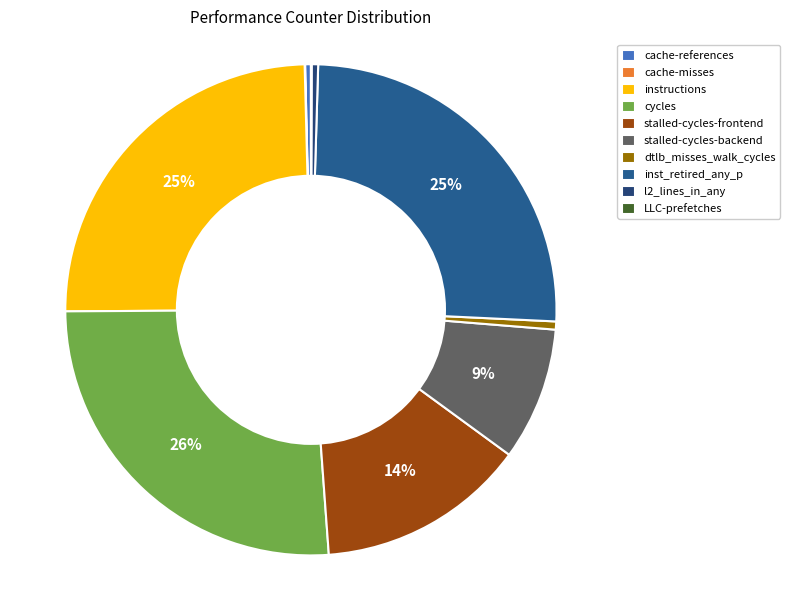

Which slice is the largest?

cycles